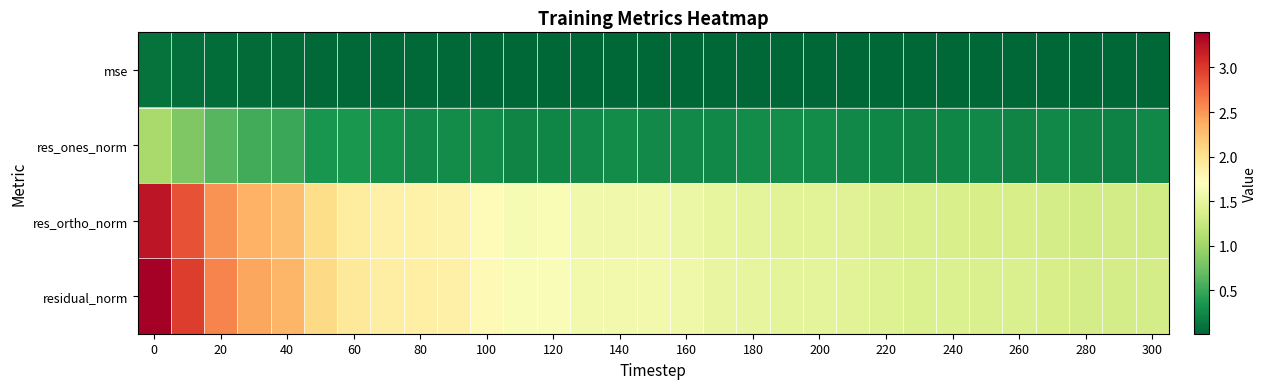

Reading left to right, transcribe all the data shown in this chart.

mse: 0.1	0.1	0.1	0.0	0.0	0.0	0.0	0.0	0.0	0.0	0.0	0.0	0.0	0.0	0.0	0.0	0.0	0.0	0.0	0.0	0.0	0.0	0.0	0.0	0.0	0.0	0.0	0.0	0.0	0.0	0.0
res_ones_norm: 1.0	0.8	0.6	0.5	0.5	0.3	0.4	0.3	0.3	0.3	0.3	0.2	0.2	0.3	0.3	0.3	0.3	0.2	0.3	0.3	0.3	0.2	0.2	0.2	0.2	0.2	0.2	0.2	0.2	0.2	0.2
res_ortho_norm: 3.2	2.9	2.5	2.3	2.3	2.0	1.9	1.9	1.8	1.8	1.7	1.6	1.6	1.6	1.6	1.6	1.5	1.5	1.5	1.5	1.4	1.4	1.4	1.4	1.4	1.4	1.4	1.3	1.3	1.3	1.3
residual_norm: 3.4	3.0	2.6	2.4	2.3	2.1	1.9	1.9	1.9	1.9	1.8	1.7	1.7	1.6	1.6	1.6	1.6	1.5	1.5	1.5	1.5	1.5	1.4	1.4	1.4	1.4	1.4	1.4	1.3	1.3	1.3